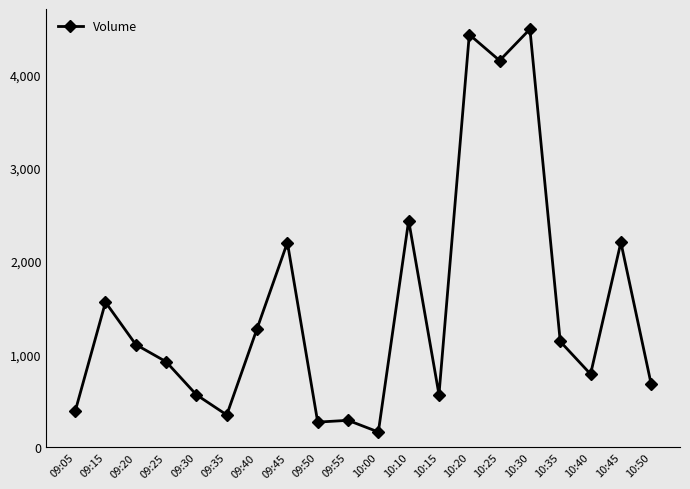

The chart shows a value of 4151 at 10:25. True or false?

True